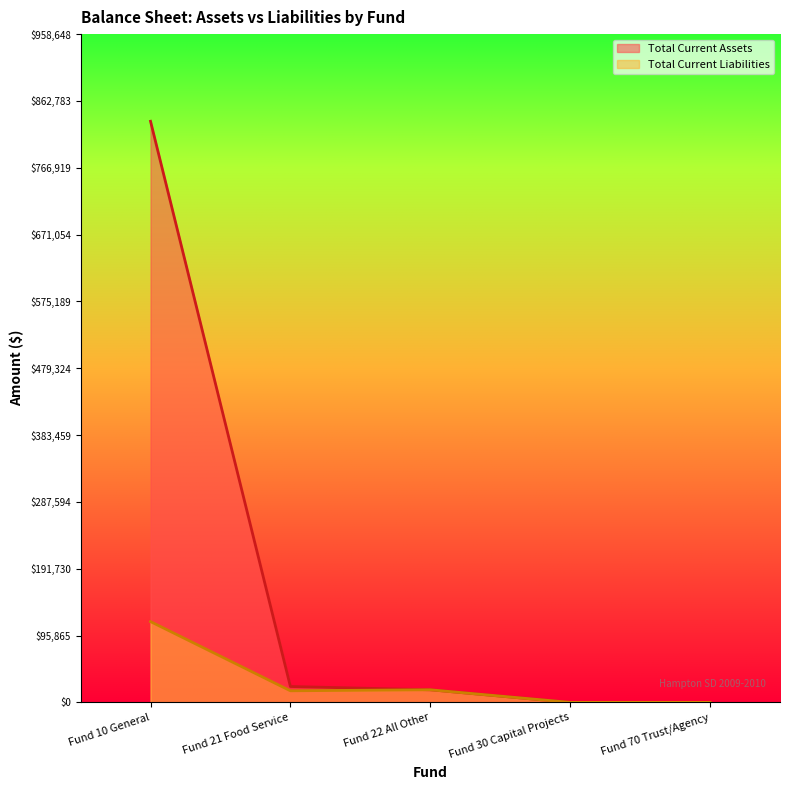

How many lines are shown in the chart?

2